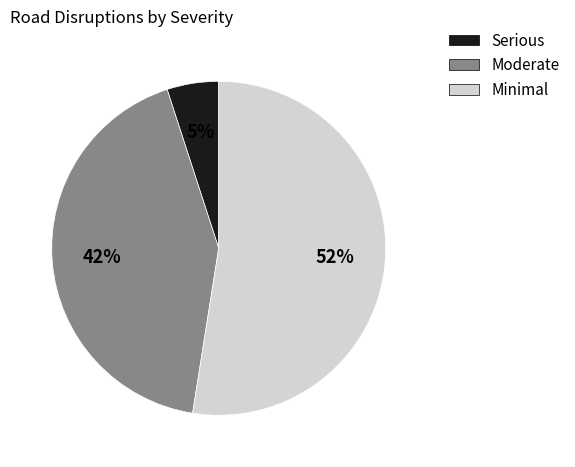

Between Moderate and Minimal, which is larger?

Minimal